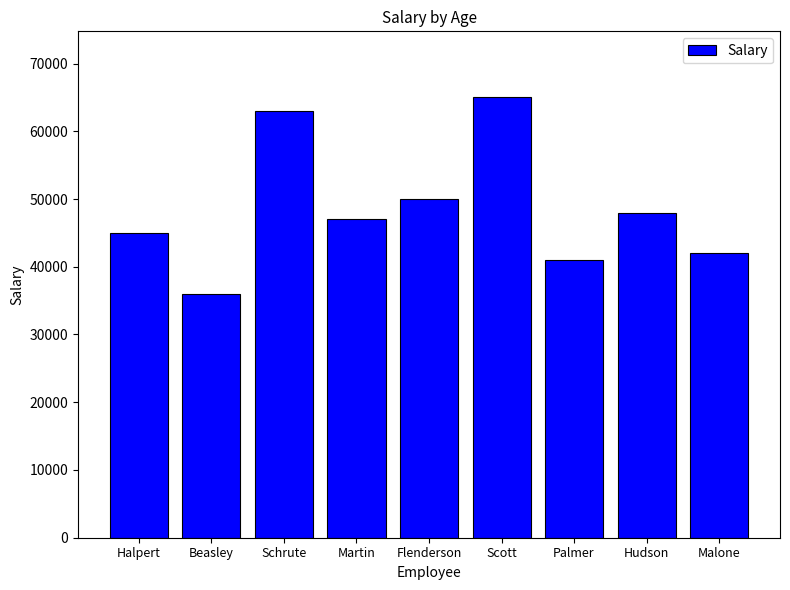

What is the label of the 8th bar from the left?

Hudson